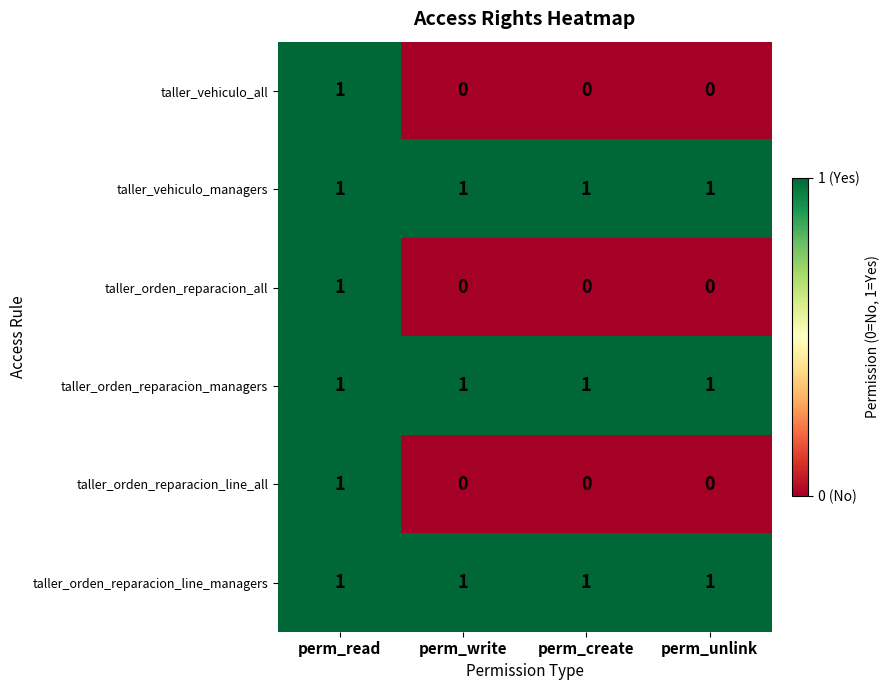

The taller_orden_reparacion_line_managers series shows 1 at perm_write. True or false?

True